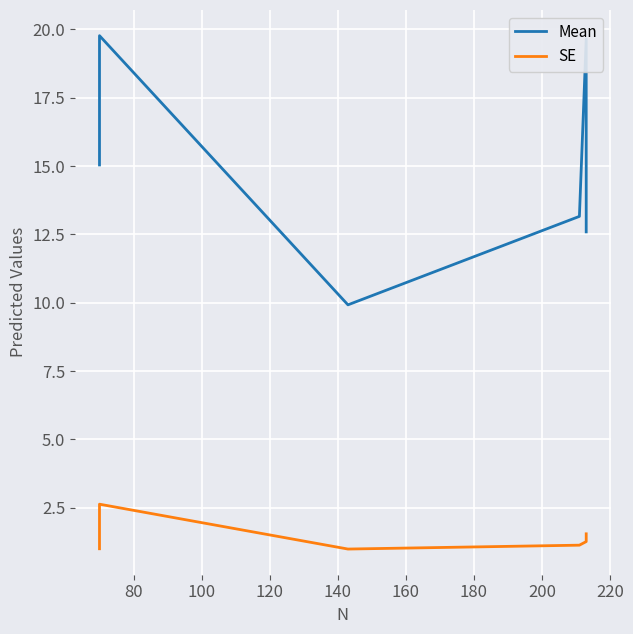

True or false: SE has a value of 1.8 at 80.

False